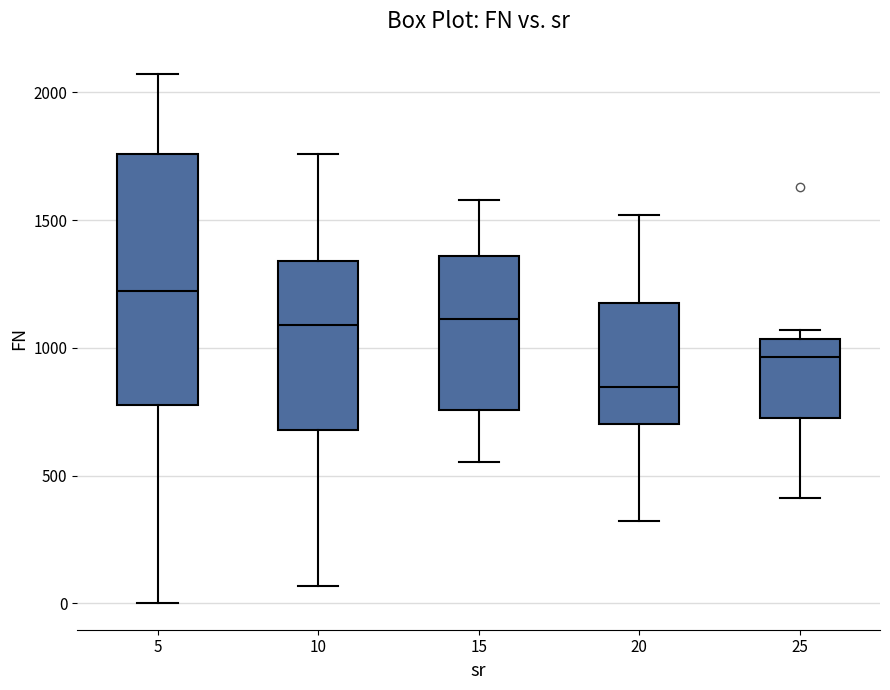

Reading left to right, read every box against the y-axis: the position of its median line, the range the box covers, and the ends of its whiskers. The values are not printed on the chart, so give them approximately, as read against the axis.

5: median 1200, box 800 to 1750, whiskers 0 to 2050
10: median 1100, box 700 to 1350, whiskers 50 to 1750
15: median 1100, box 750 to 1350, whiskers 550 to 1600
20: median 850, box 700 to 1200, whiskers 300 to 1500
25: median 950, box 700 to 1050, whiskers 400 to 1050 (just above the box's upper edge)